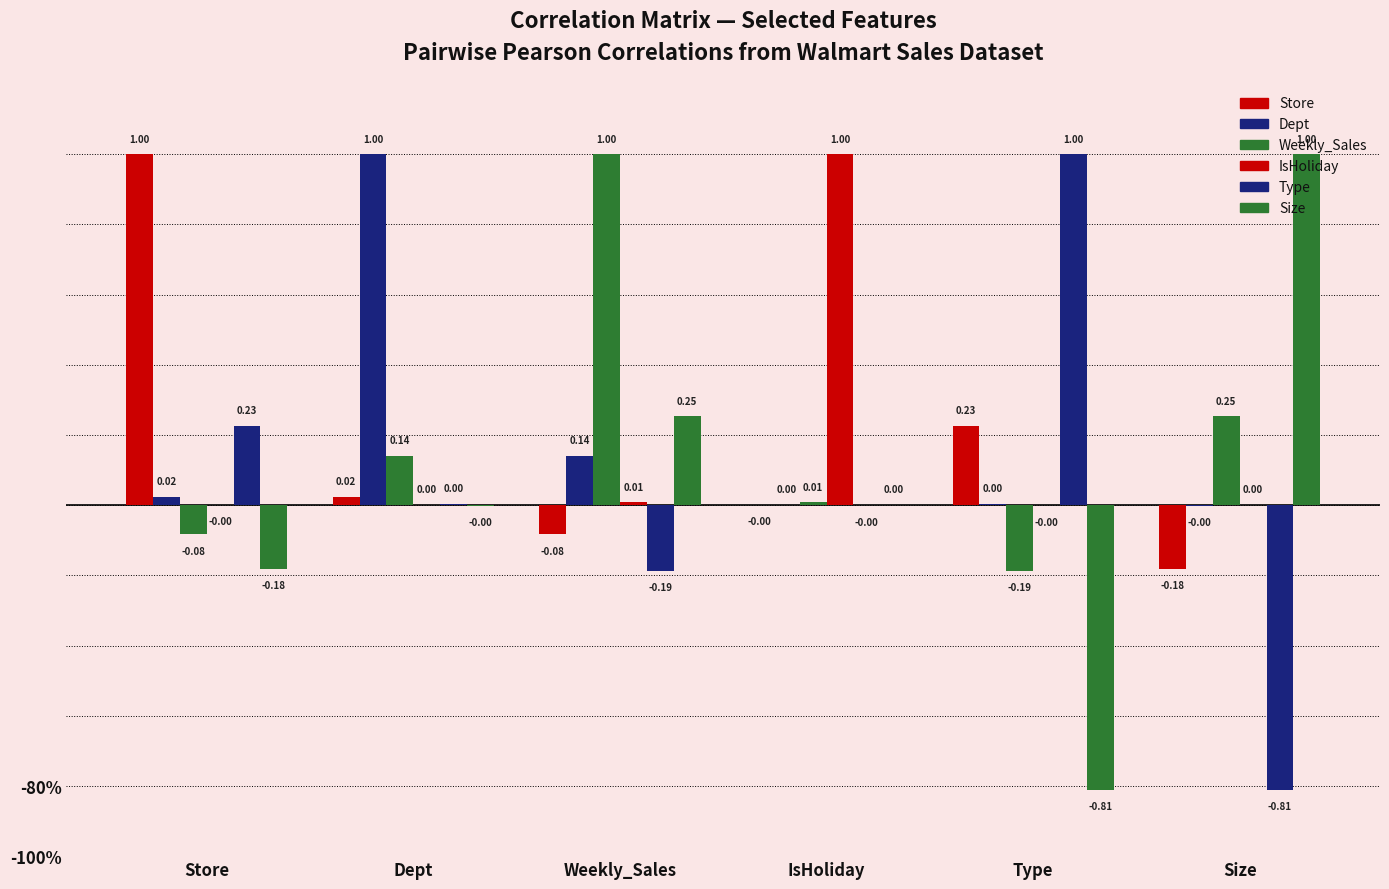

Is it true that Dept equals 0.0 at Type?

True